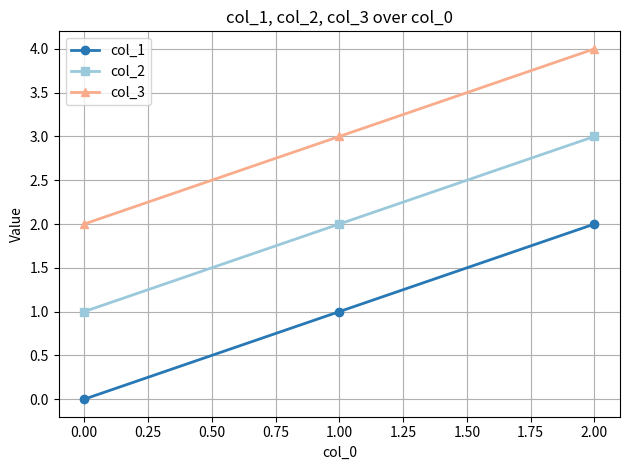

Rank the series at 0.00 from highest to lowest value.

col_3, col_2, col_1